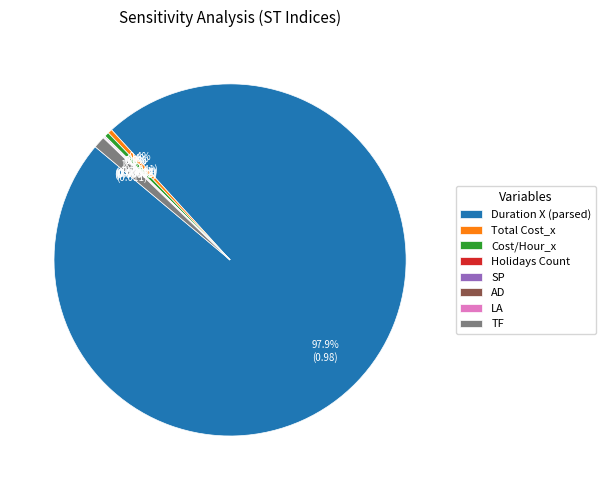

Is the sum of Cost/Hour_x and Duration X (parsed) greater than half?

Yes